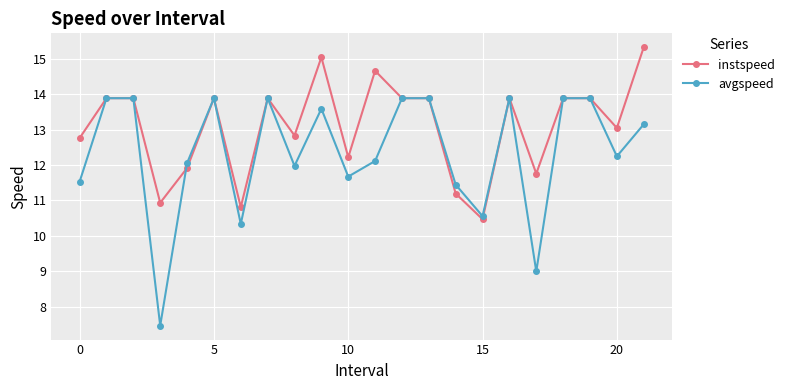

What are all the series names shown in the legend?

instspeed, avgspeed